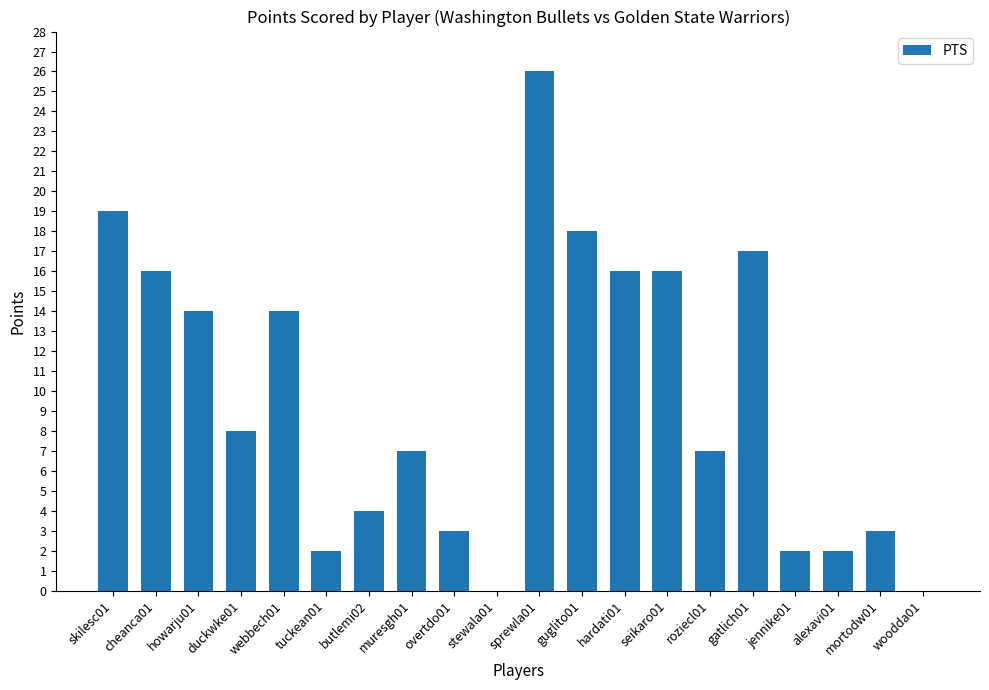

Reading left to right, transcribe all the data shown in this chart.

skilesc01=19	cheanca01=16	howarju01=14	duckwke01=8	webbech01=14	tuckean01=2	butlemi02=4	muresgh01=7	overtdo01=3	stewala01=0	sprewla01=26	guglito01=18	hardati01=16	seikaro01=16	roziecl01=7	gatlich01=17	jennike01=2	alexavi01=2	mortodw01=3	woodda01=0